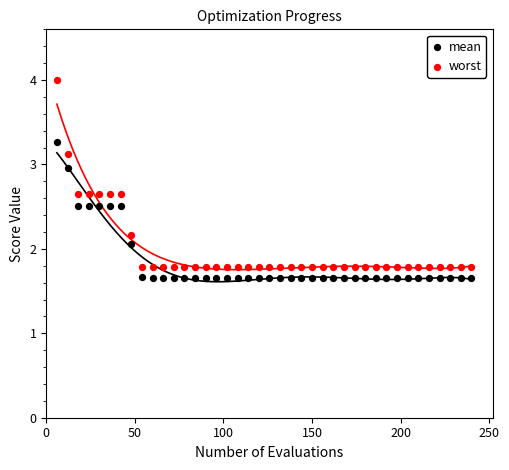

What is the X range (max minus min) for the scatter plot?

234.0